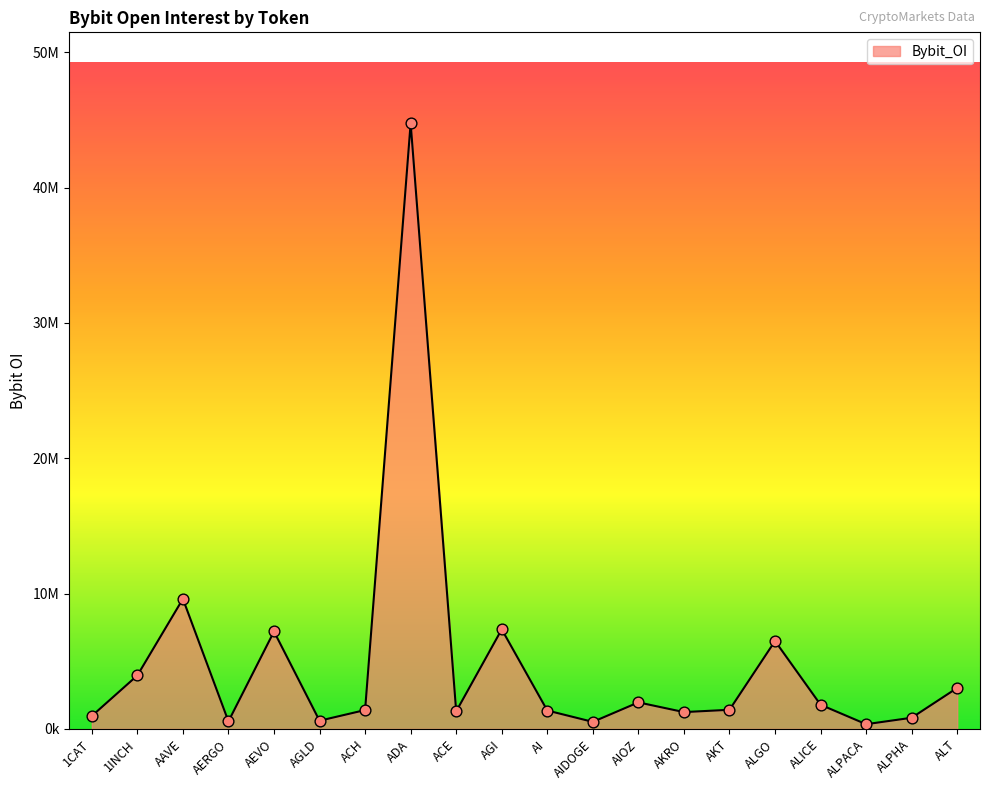

Does the chart have visible grid lines?

No